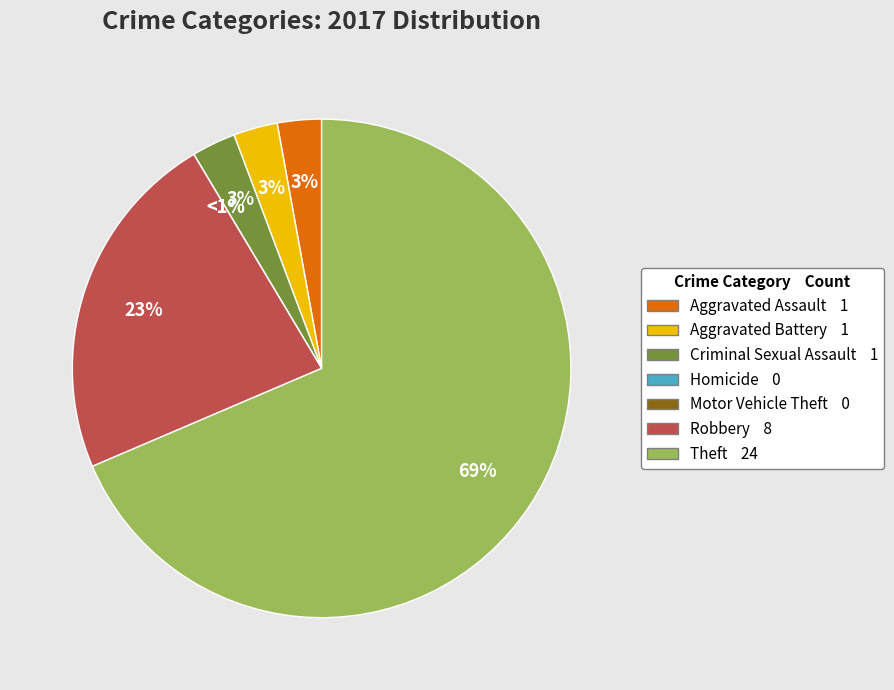

Which category has the biggest portion of the pie?

Theft